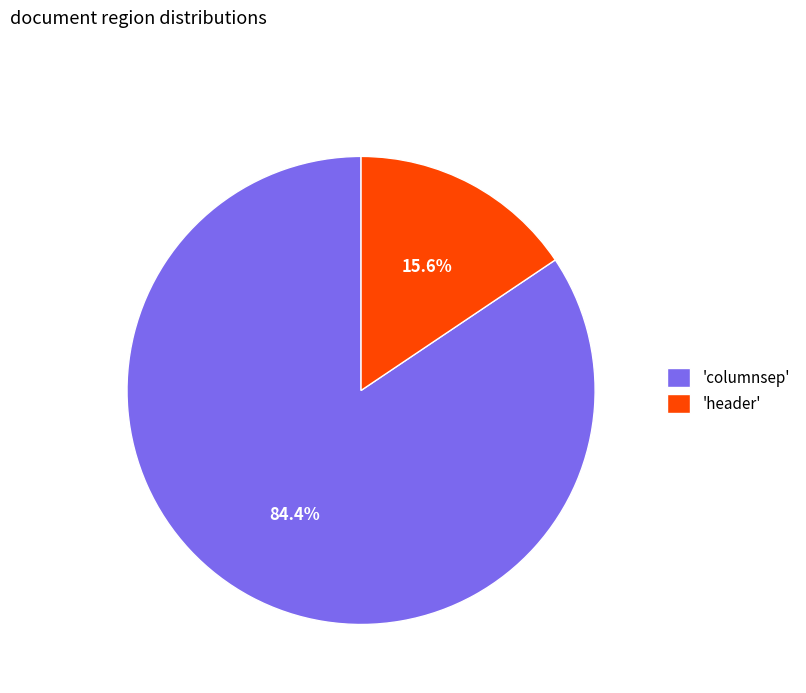

How many slices are in this pie chart?

2